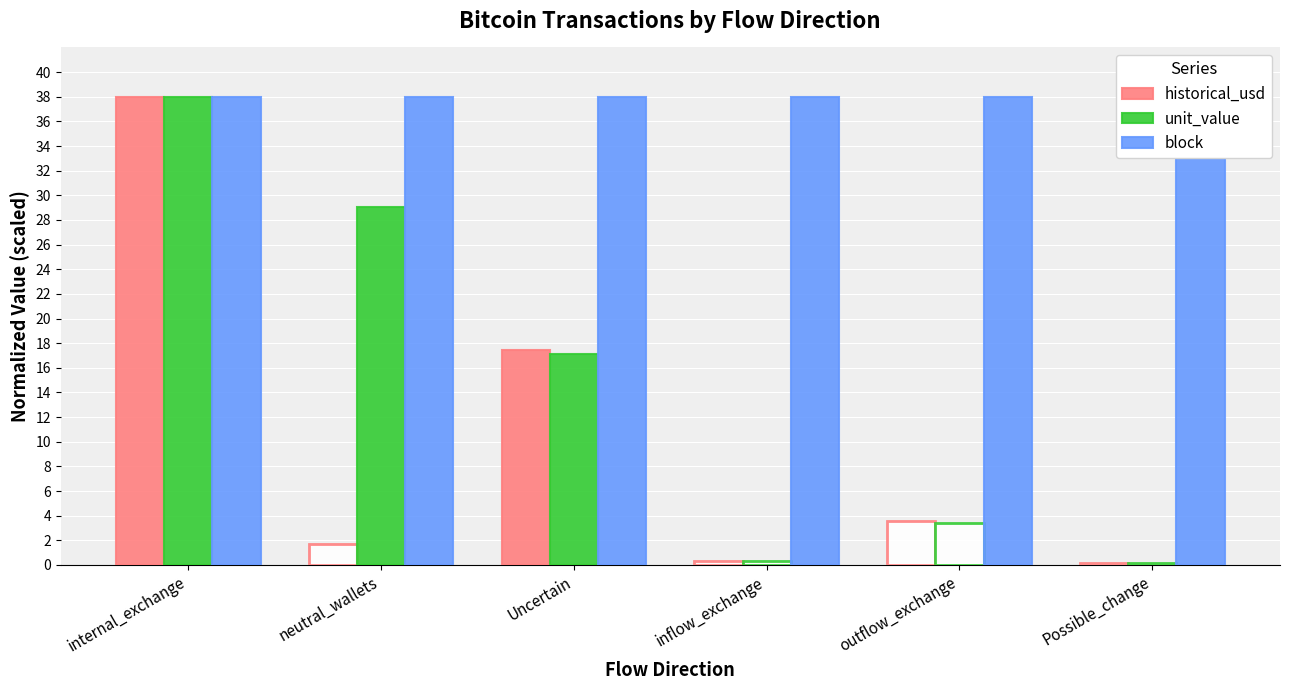

Is it true that historical_usd equals 8.5 at Uncertain?

False